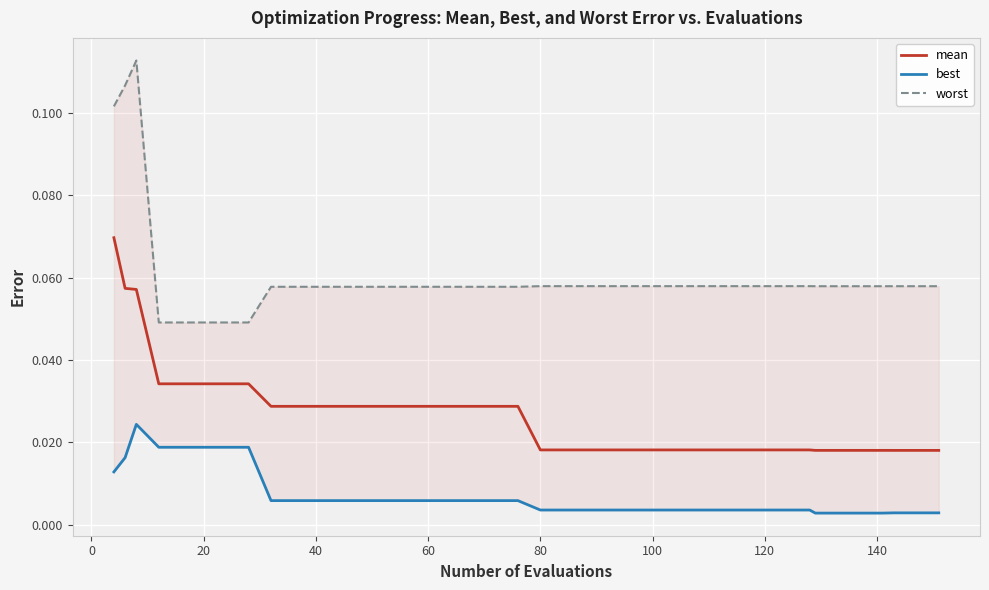

How many lines are shown in the chart?

3